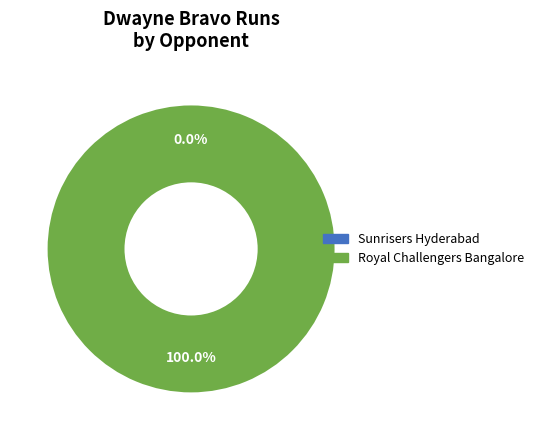

To the nearest percent, what is the difference between the Royal Challengers Bangalore and Sunrisers Hyderabad slice percentages?

100%